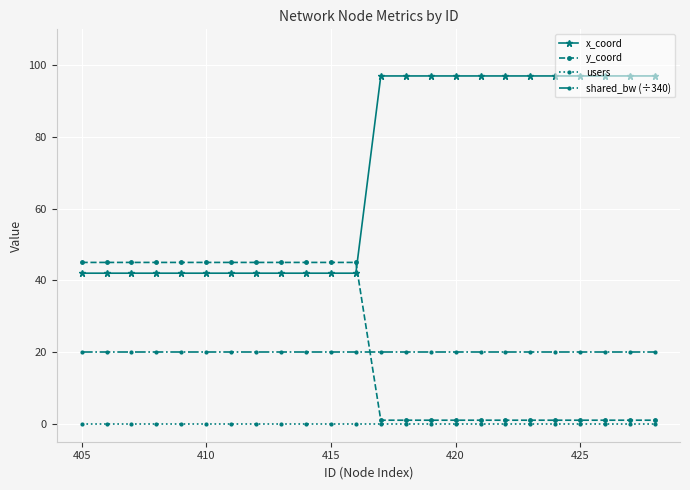

At how many categories does at least one series exceed 53?

12